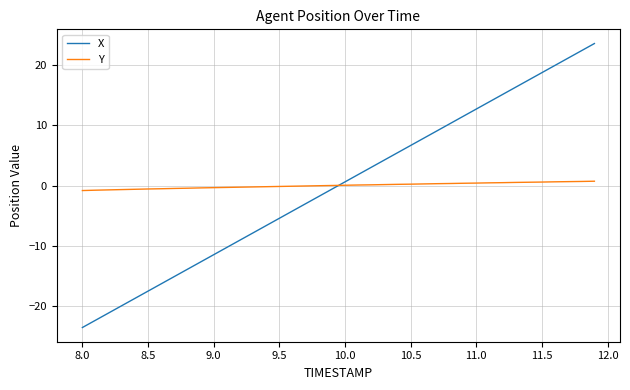

What is the lowest value of the X series?

-23.6